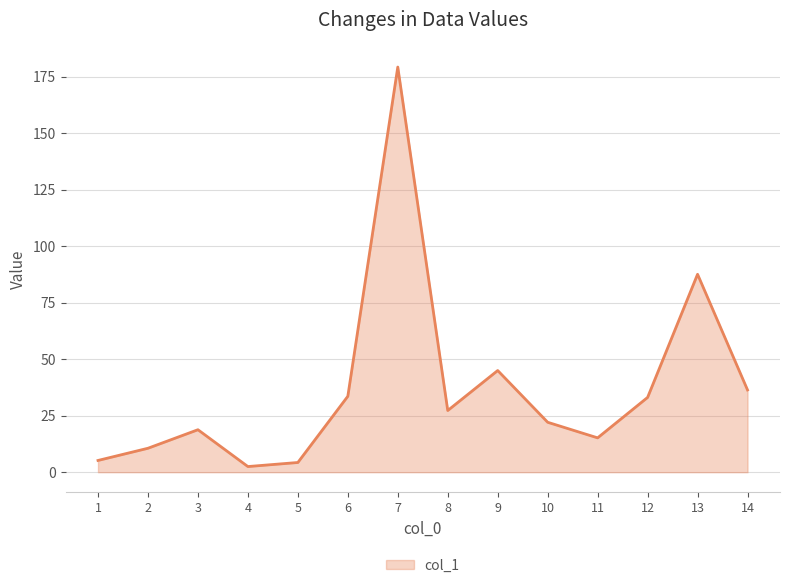

Does the chart display data point markers on the line(s)?

No